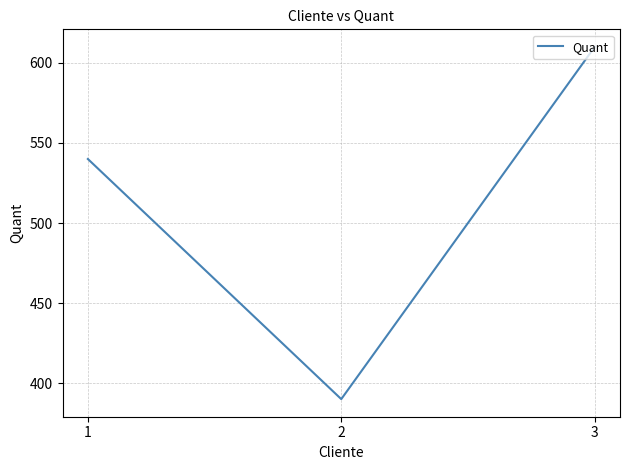

Rank the categories by value from lowest to highest.

2, 1, 3